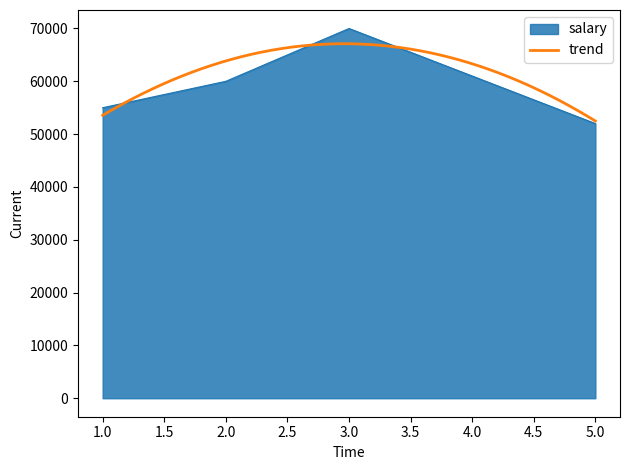

Reading left to right, transcribe all the data shown in this chart.

55000	60000	70000	52000